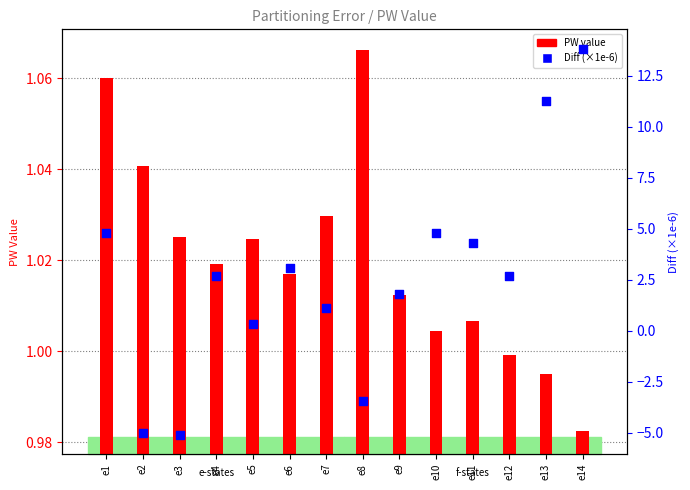

Is the value of PW value at e12 greater than the value of Diff (×1e-6) at e12?

No